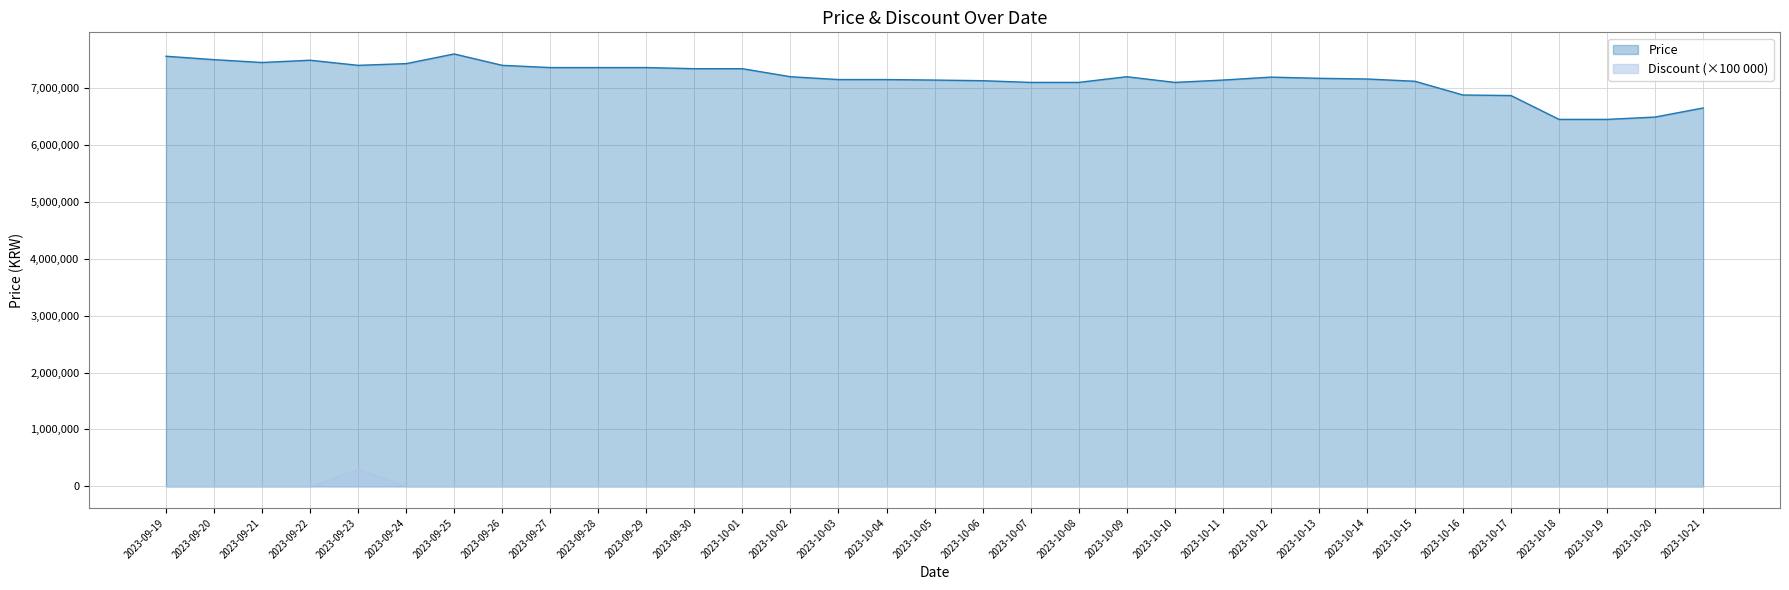

True or false: Discount has more than 0 points higher than both neighbors.

True